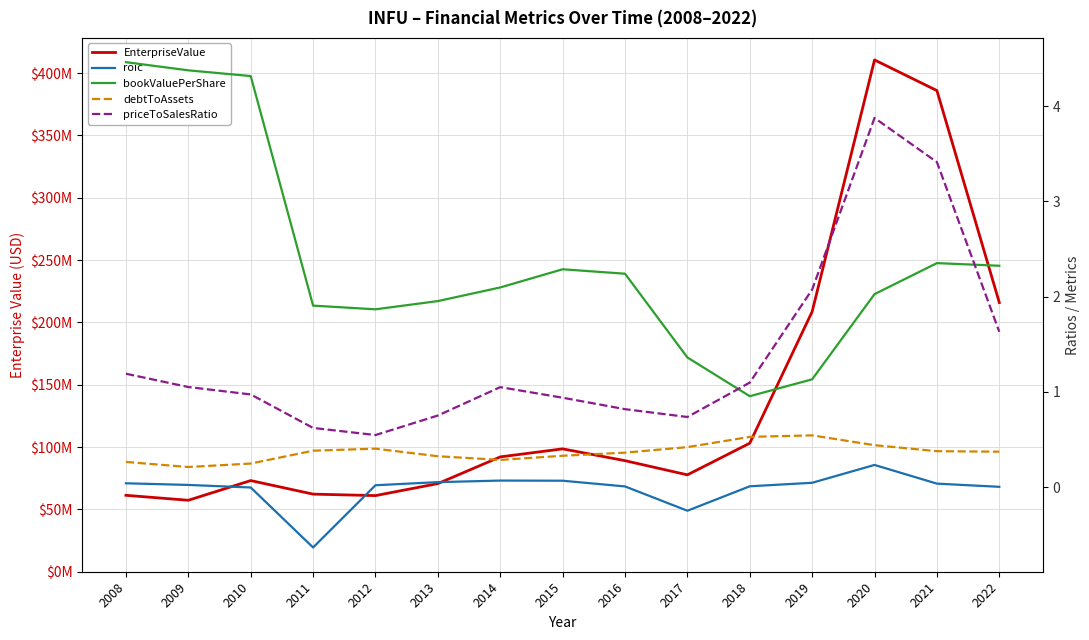

Which series has the largest total across all categories?

EnterpriseValue